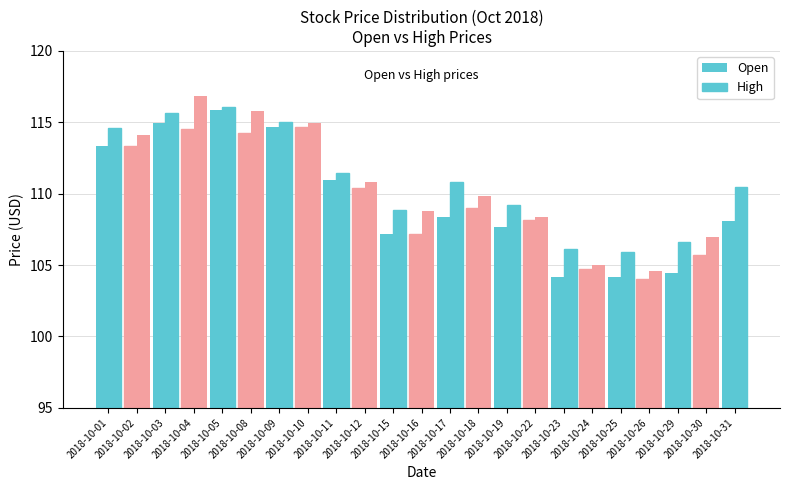

How many series are shown in this chart?

2